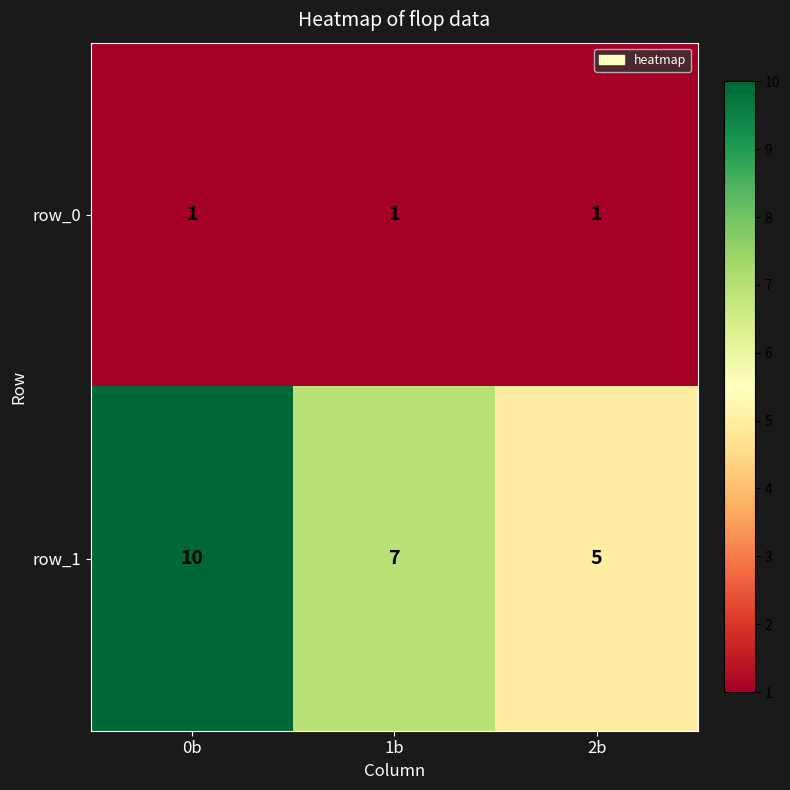

Reading right to left, list all the values displayed in this chart.

row_0: 1	1	1
row_1: 5	7	10